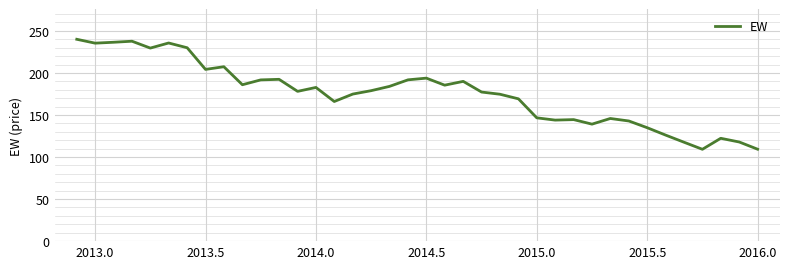

How many lines are shown in the chart?

1